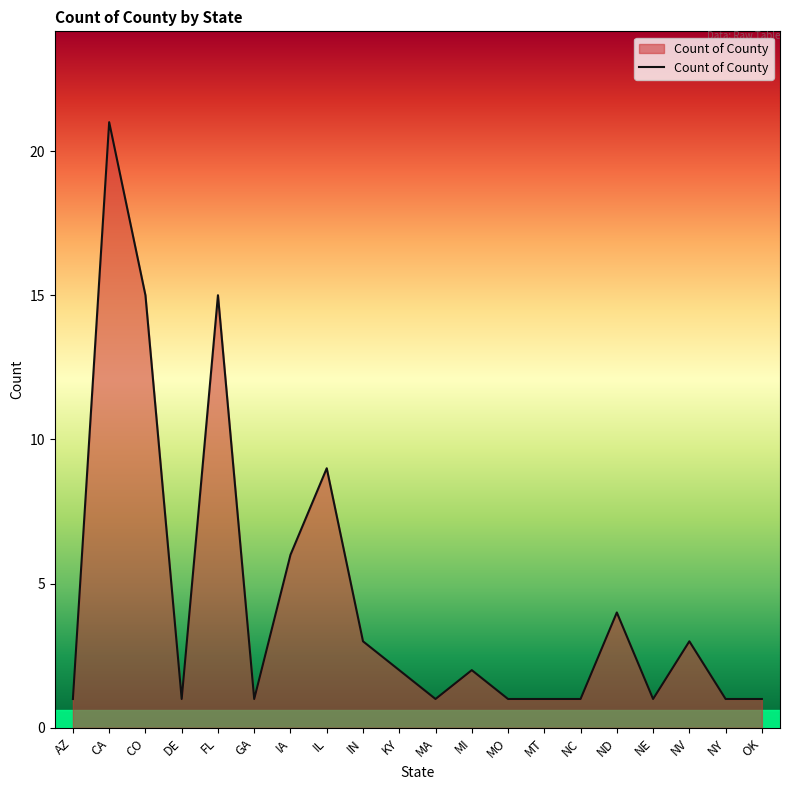

What is the difference between the maximum and second lowest values?

20